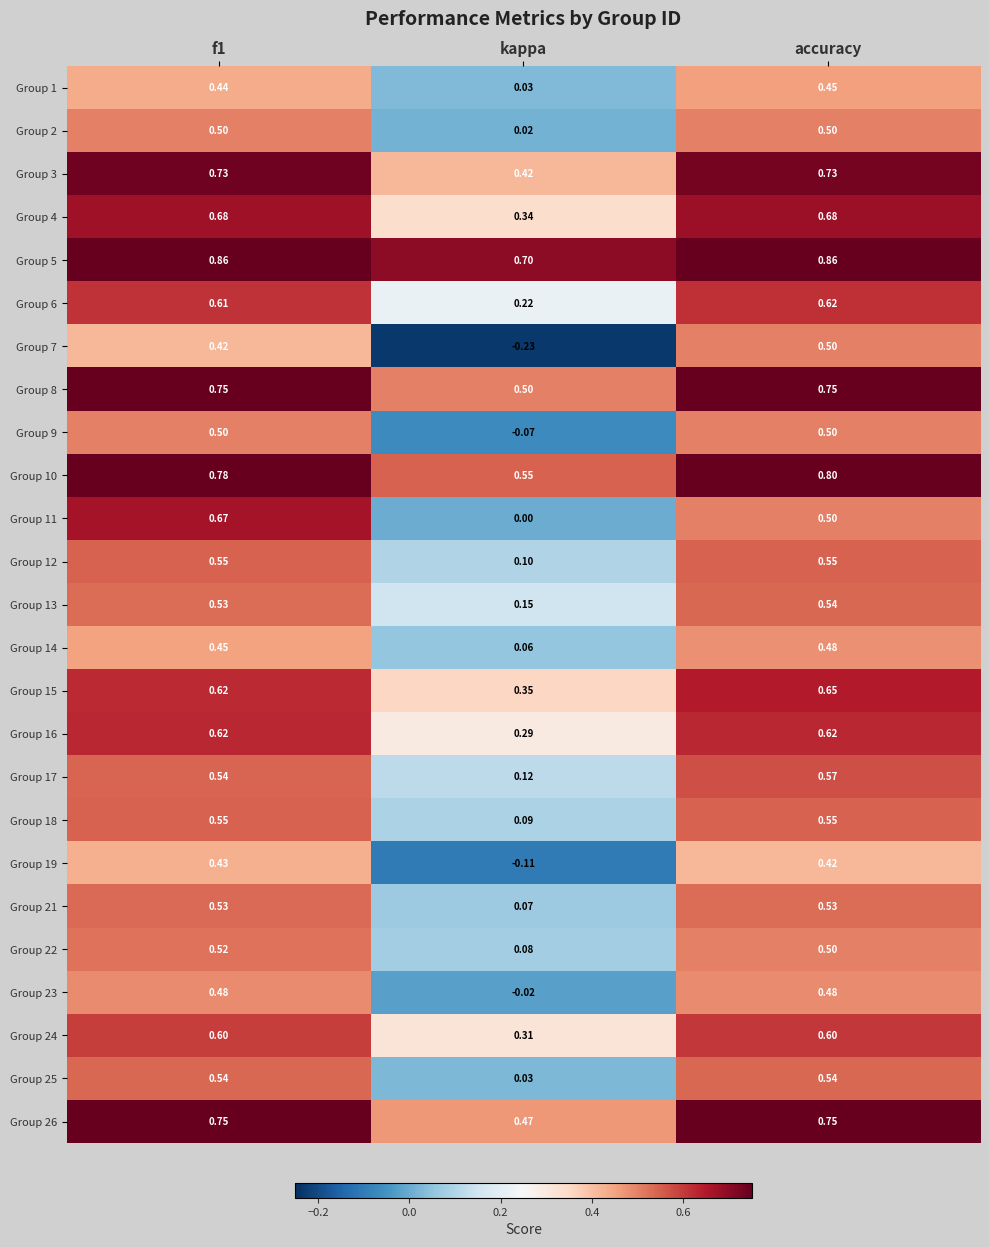

Which category has the lowest value across all series?

kappa